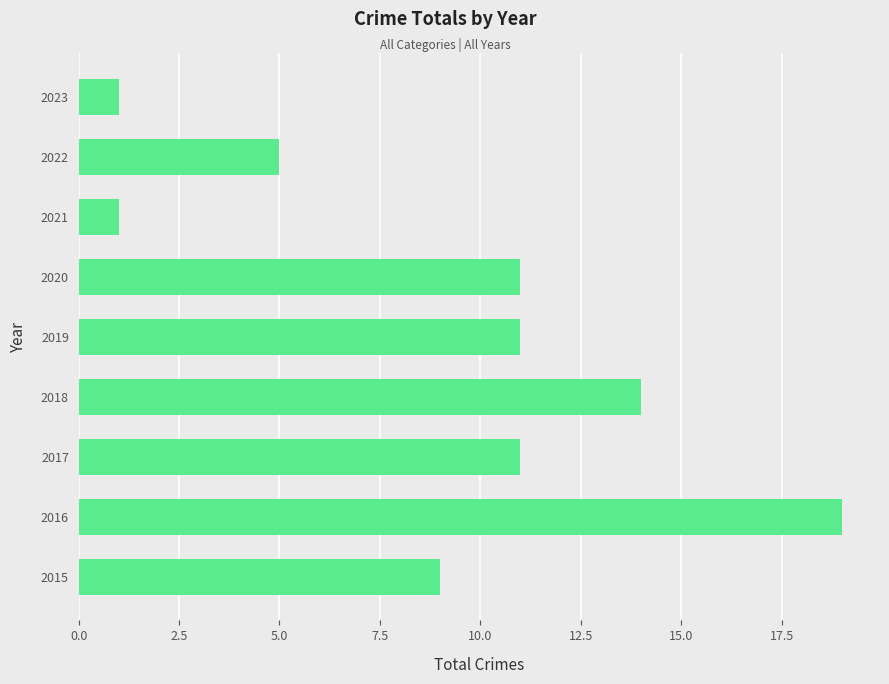

What is the difference between the maximum and minimum values?

18